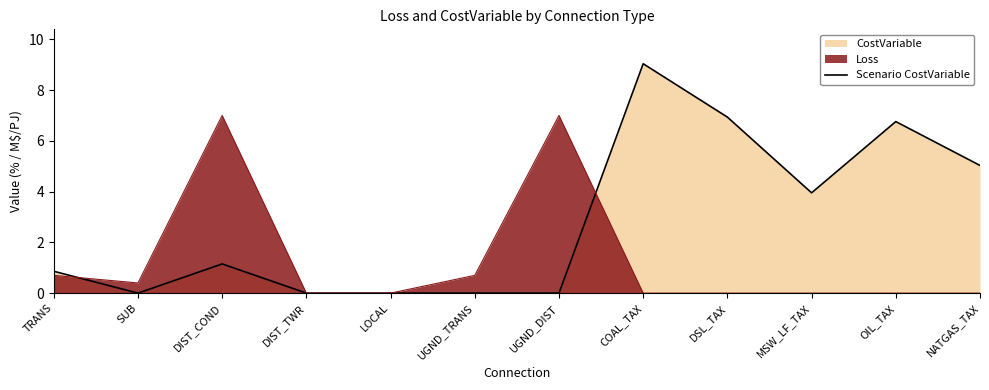

Between DIST_COND and MSW_LF_TAX, which is larger?

MSW_LF_TAX